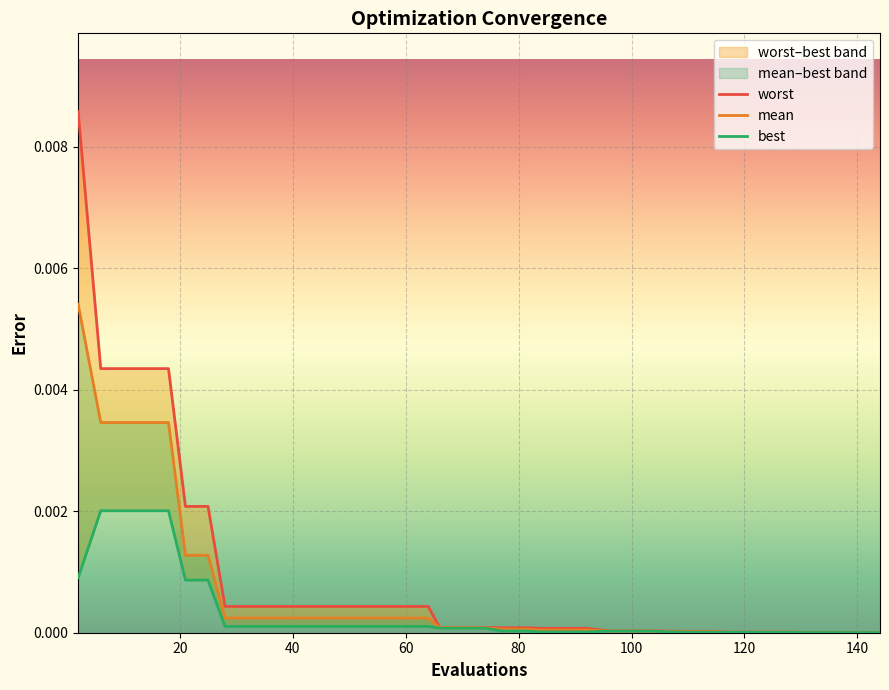

The mean series shows 0.0 at 0. True or false?

False